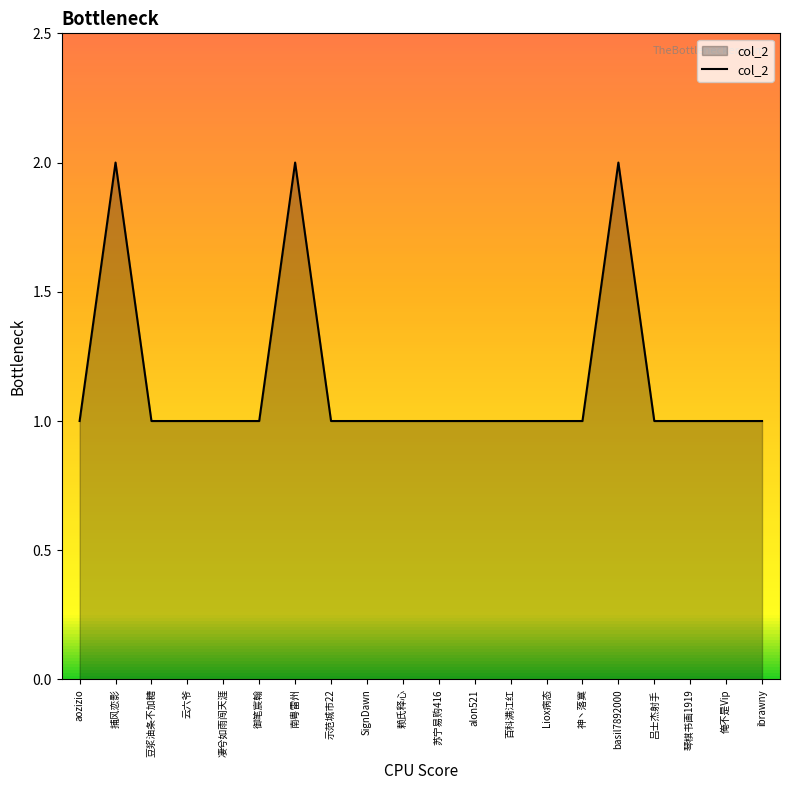

Is it true that the value at SignDawn is 1?

True